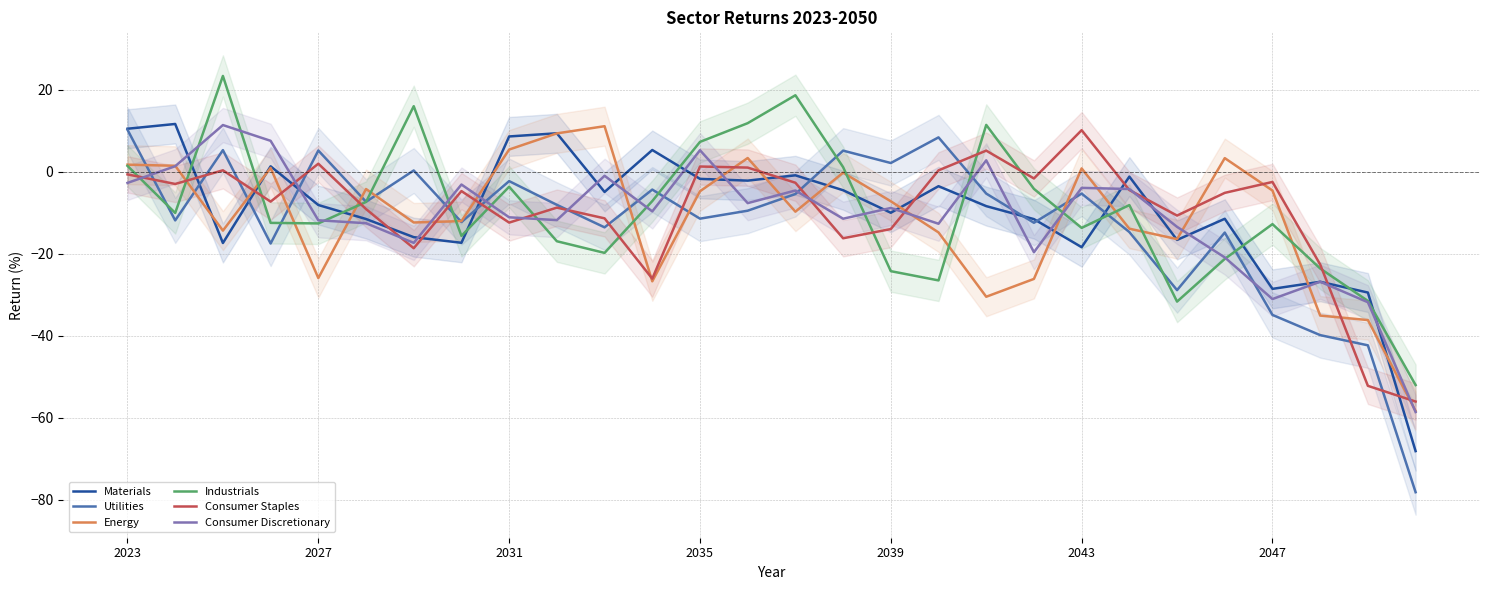

Is it true that Consumer Discretionary equals -8.9 at 2039?

True